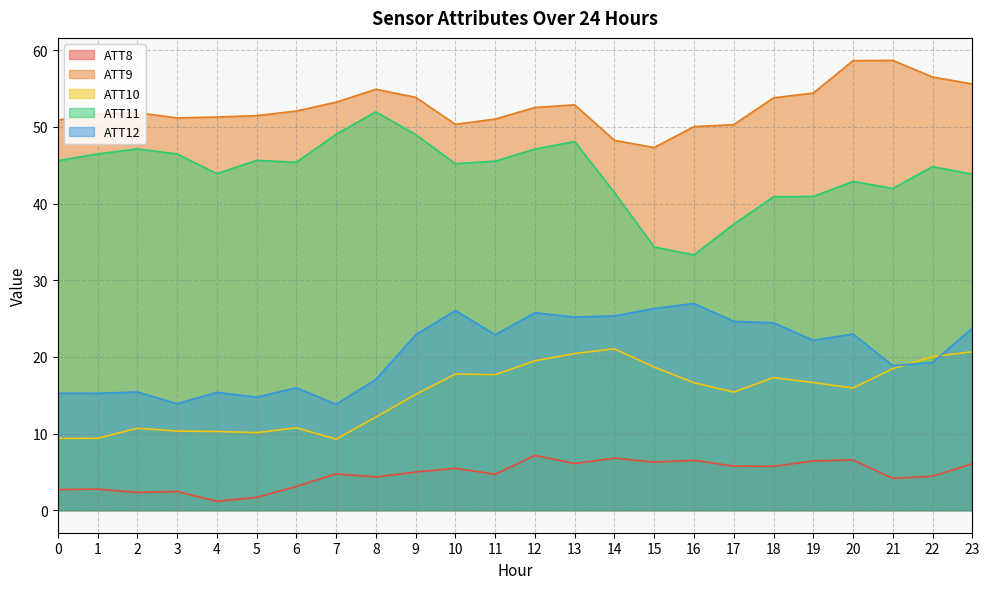

Reading right to left, transcribe all the data shown in this chart.

ATT8: 23=6.1	22=4.4	21=4.2	20=6.6	19=6.4	18=5.7	17=5.7	16=6.5	15=6.3	14=6.8	13=6.1	12=7.1	11=4.7	10=5.5	9=5.0	8=4.3	7=4.7	6=3.1	5=1.7	4=1.2	3=2.4	2=2.3	1=2.8	0=2.7
ATT9: 23=55.6	22=56.5	21=58.7	20=58.6	19=54.4	18=53.8	17=50.3	16=50.0	15=47.3	14=48.2	13=52.9	12=52.5	11=51.0	10=50.3	9=53.9	8=54.9	7=53.2	6=52.1	5=51.5	4=51.3	3=51.2	2=51.8	1=51.7	0=50.9
ATT10: 23=20.7	22=20.0	21=18.5	20=15.9	19=16.7	18=17.3	17=15.4	16=16.6	15=18.7	14=21.0	13=20.4	12=19.5	11=17.7	10=17.8	9=15.1	8=12.2	7=9.3	6=10.7	5=10.1	4=10.3	3=10.3	2=10.7	1=9.4	0=9.4
ATT11: 23=43.8	22=44.8	21=42.0	20=42.9	19=40.9	18=40.9	17=37.3	16=33.3	15=34.3	14=41.4	13=48.1	12=47.1	11=45.5	10=45.2	9=49.0	8=52.0	7=49.0	6=45.4	5=45.6	4=43.9	3=46.5	2=47.1	1=46.5	0=45.6
ATT12: 23=23.8	22=19.3	21=18.9	20=23.0	19=22.2	18=24.4	17=24.6	16=27.0	15=26.3	14=25.3	13=25.2	12=25.8	11=22.9	10=26.1	9=22.9	8=17.1	7=13.8	6=16.0	5=14.7	4=15.4	3=13.9	2=15.4	1=15.2	0=15.3